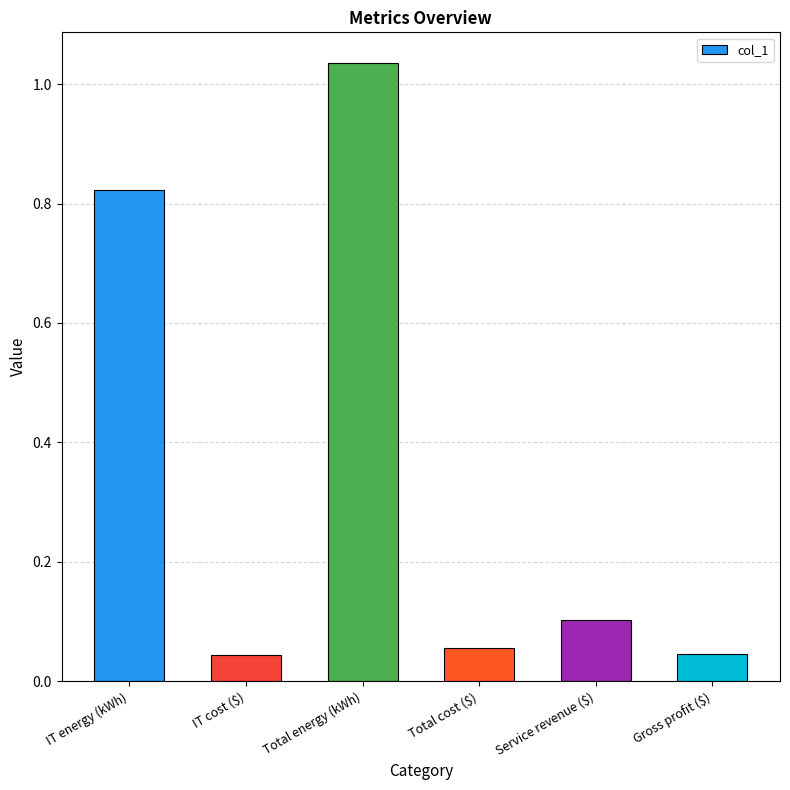

What is the sum of the values at Service revenue ($) and IT energy (kWh)?

0.9